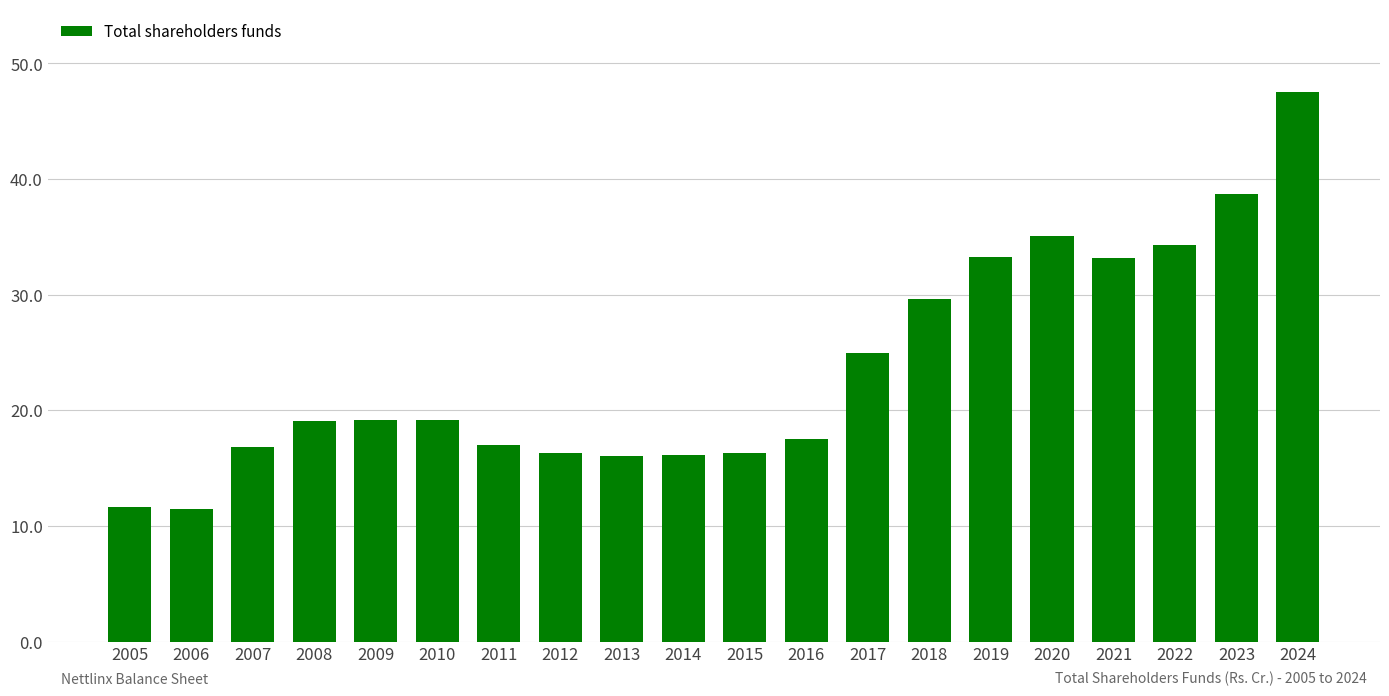

What is the sum of all values?

473.4